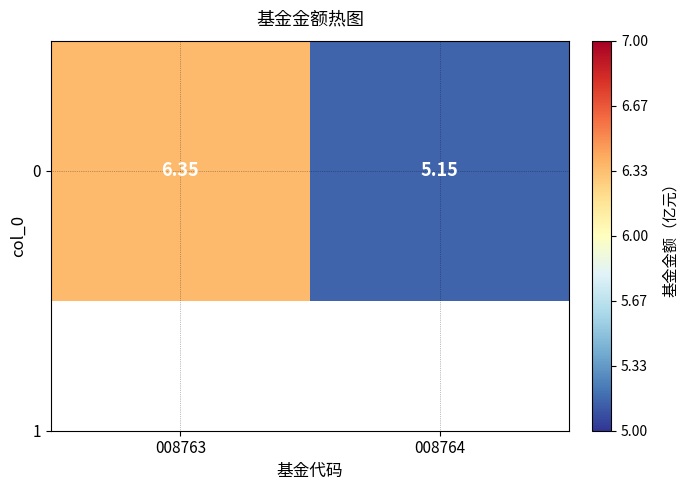

Approximately how many times larger is the value at 008763 compared to 008764?

1.2